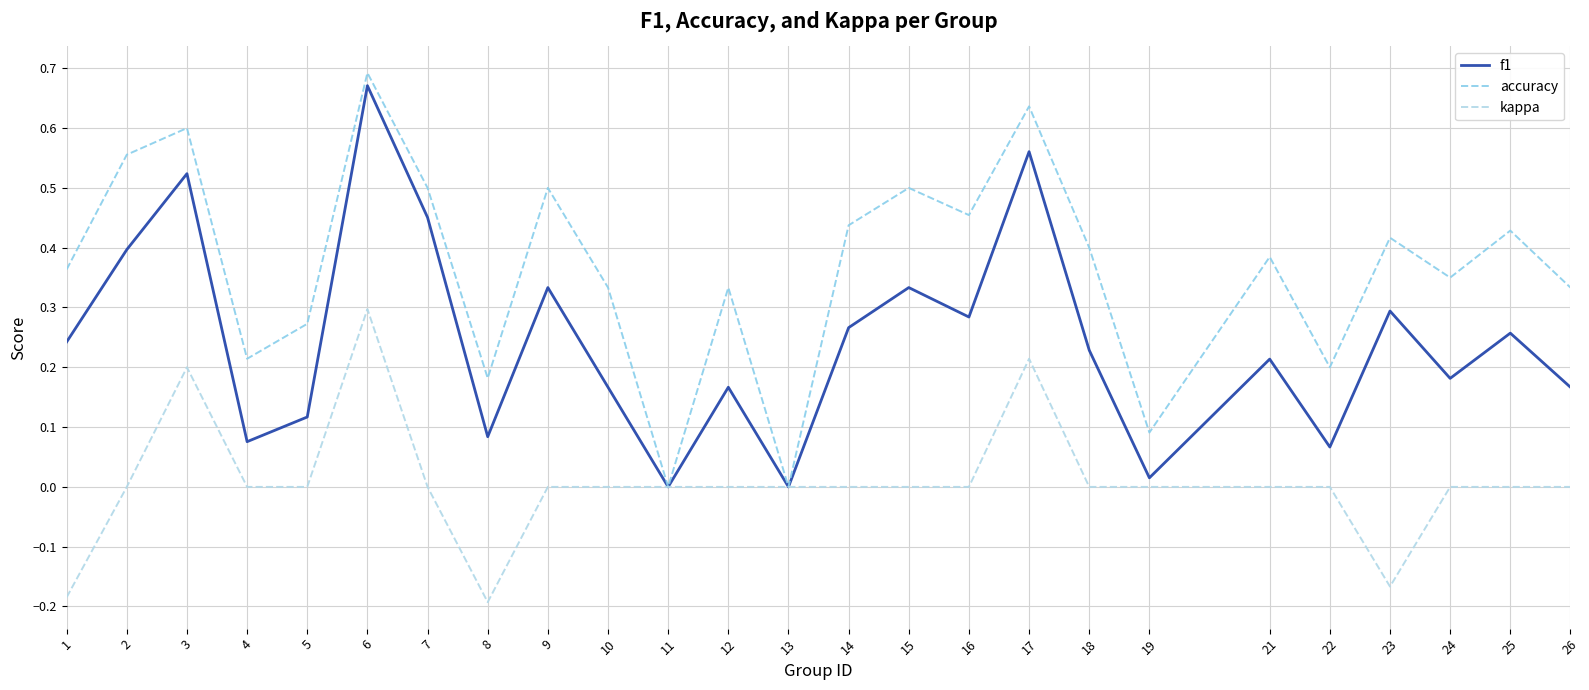

In f1, how many points are higher than both neighbors (excluding endpoints)?

9